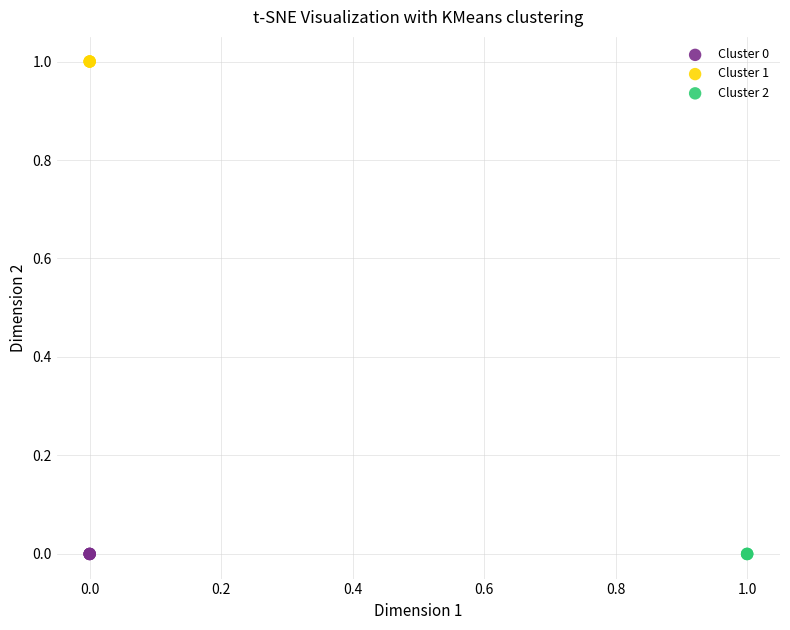

What are all the series names shown in the legend?

Cluster 0, Cluster 1, Cluster 2